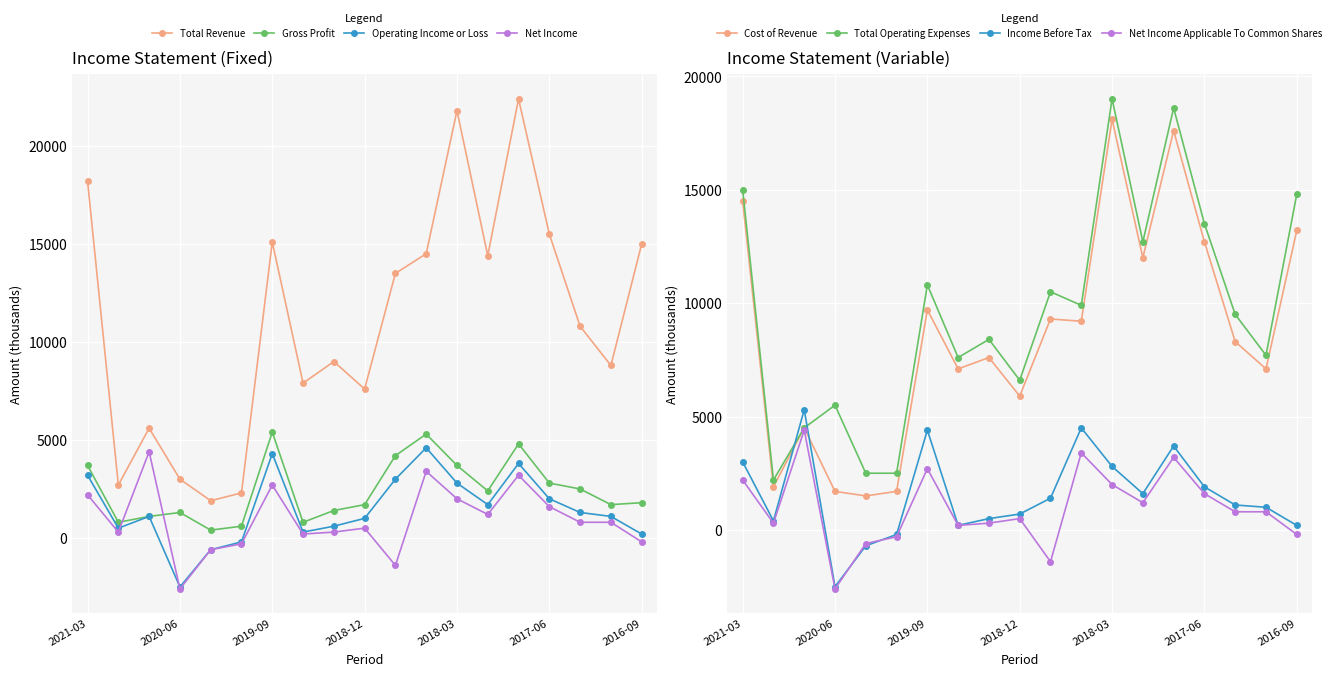

What is the maximum value for Operating Income or Loss?

4600